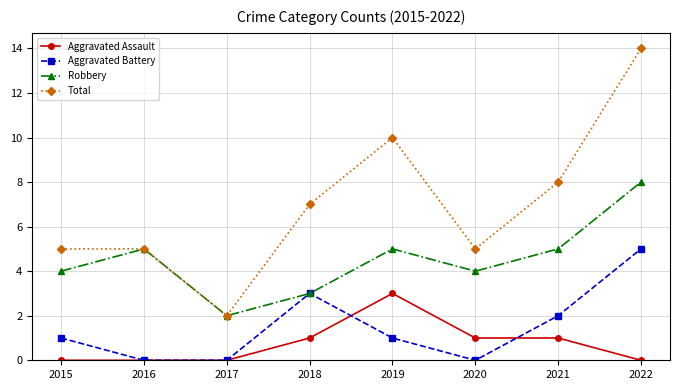

The Aggravated Assault series shows 1 at 2018. True or false?

True